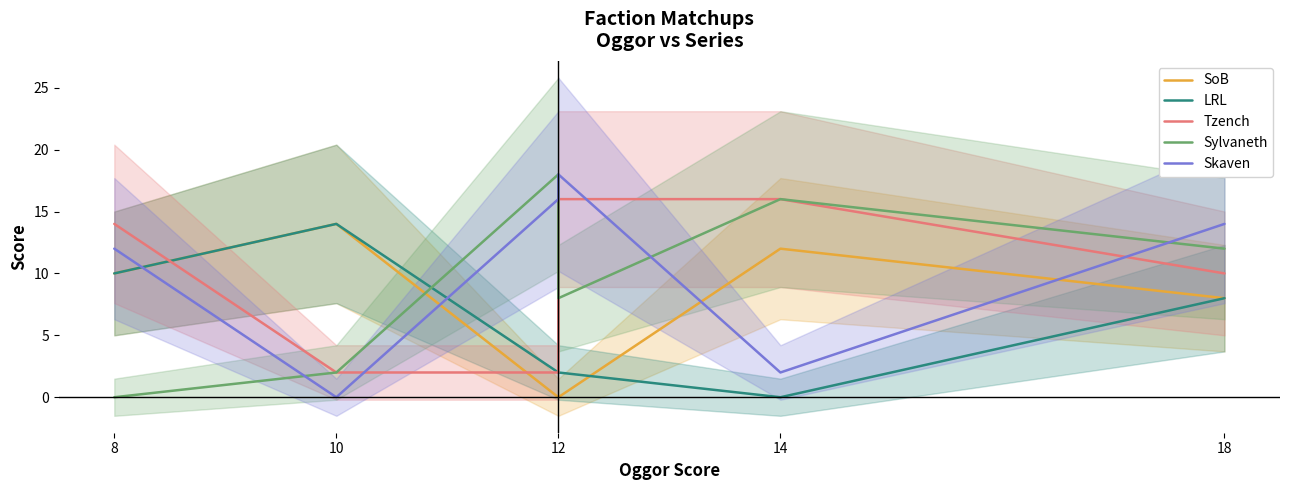

What is the sum of all SoB values?

44